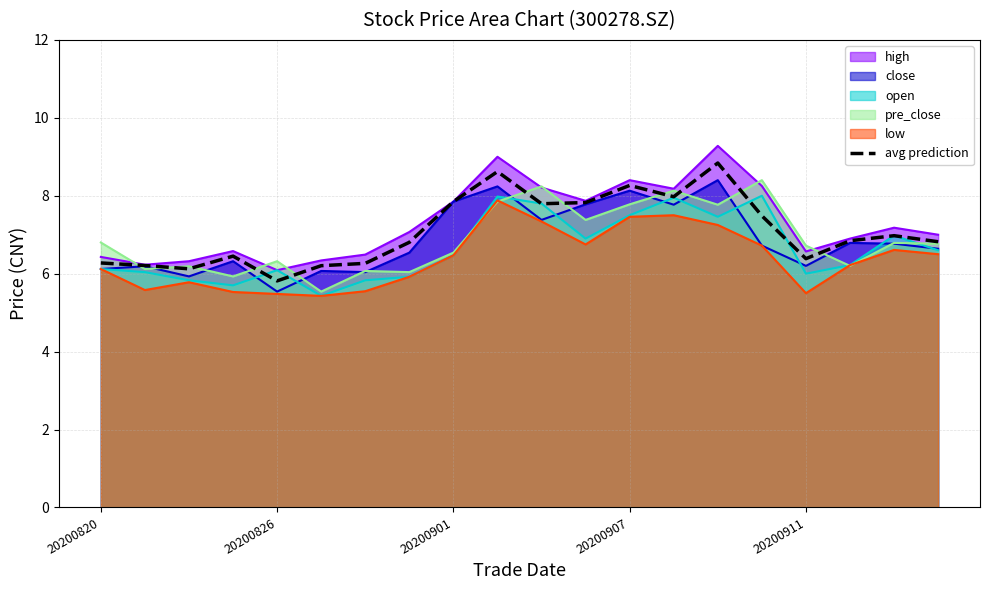

Which series has the widest spread of values?

high